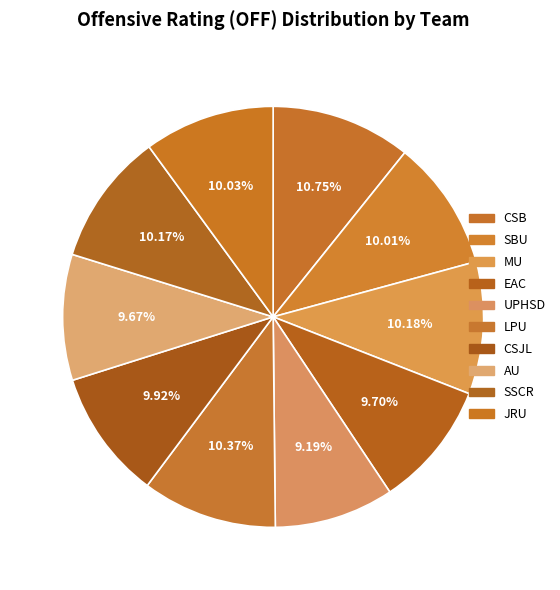

How many slices are in this pie chart?

10